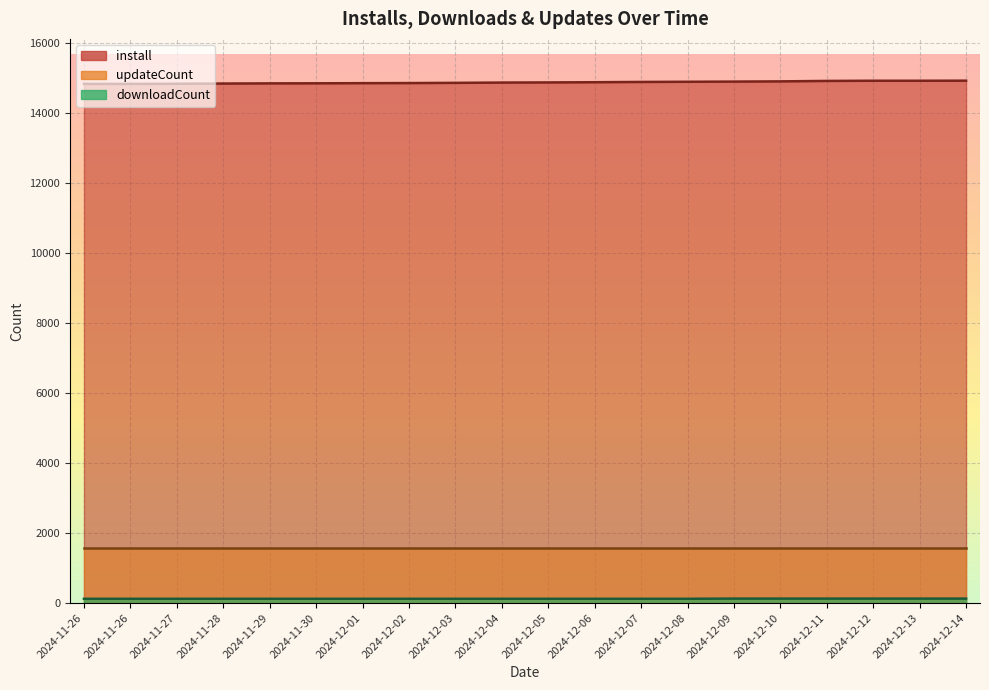

List the labels in order of install value, largest first.

2024-12-14, 2024-12-12, 2024-12-13, 2024-12-11, 2024-12-10, 2024-12-09, 2024-12-08, 2024-12-07, 2024-12-06, 2024-12-05, 2024-12-04, 2024-12-03, 2024-12-02, 2024-12-01, 2024-11-30, 2024-11-29, 2024-11-28, 2024-11-27, 2024-11-26, 2024-11-26